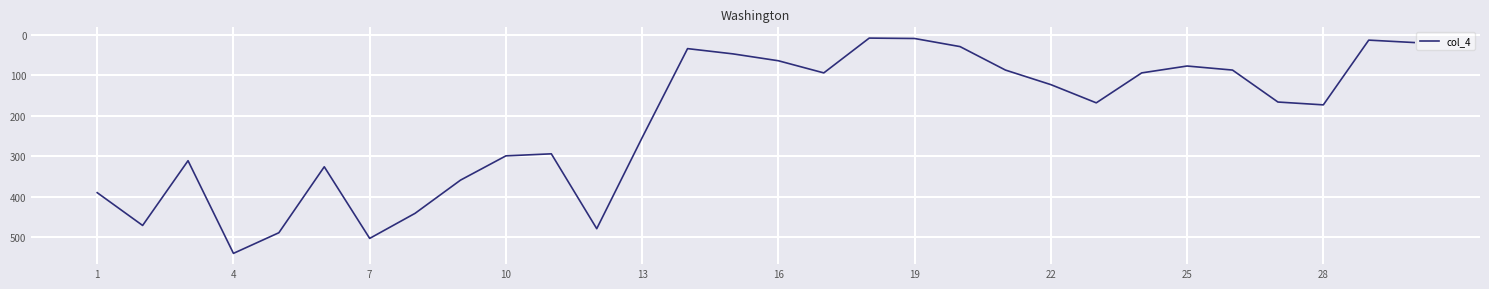

What is the difference between the maximum and minimum values?

532